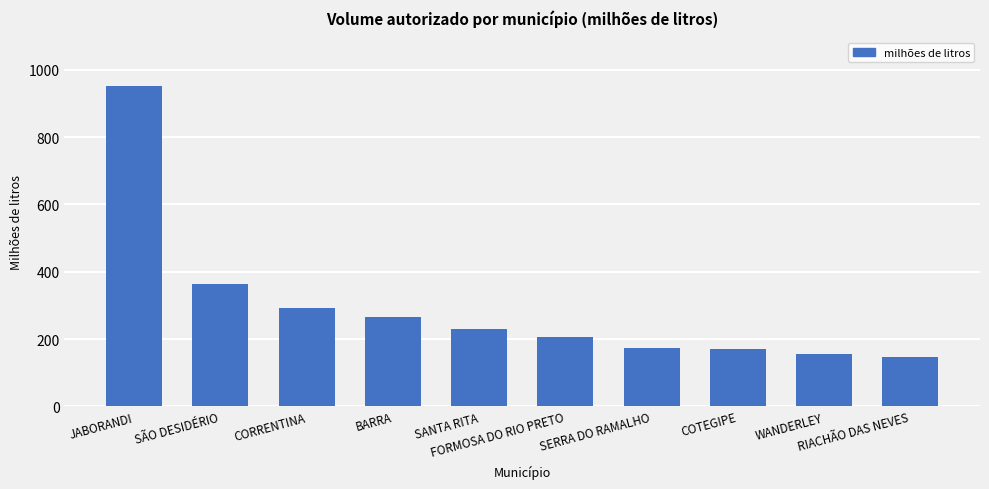

Which category has the highest value across all series?

JABORANDI